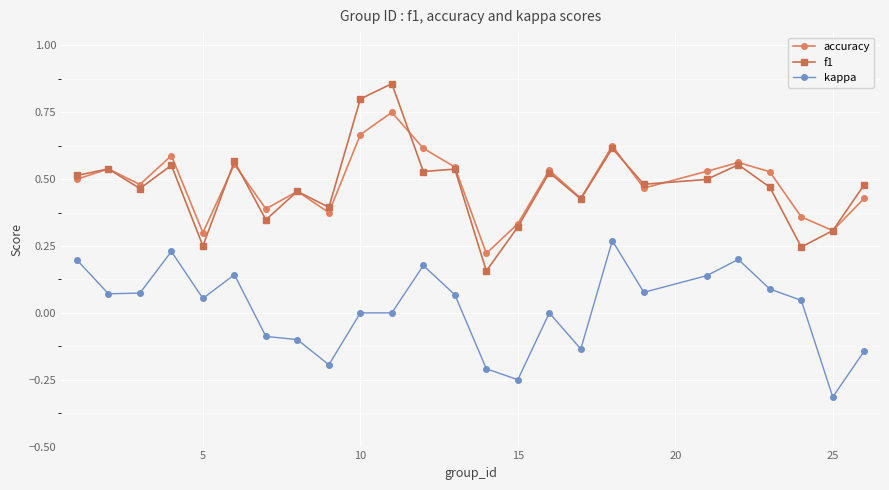

True or false: kappa and f1 intersect in this chart.

False